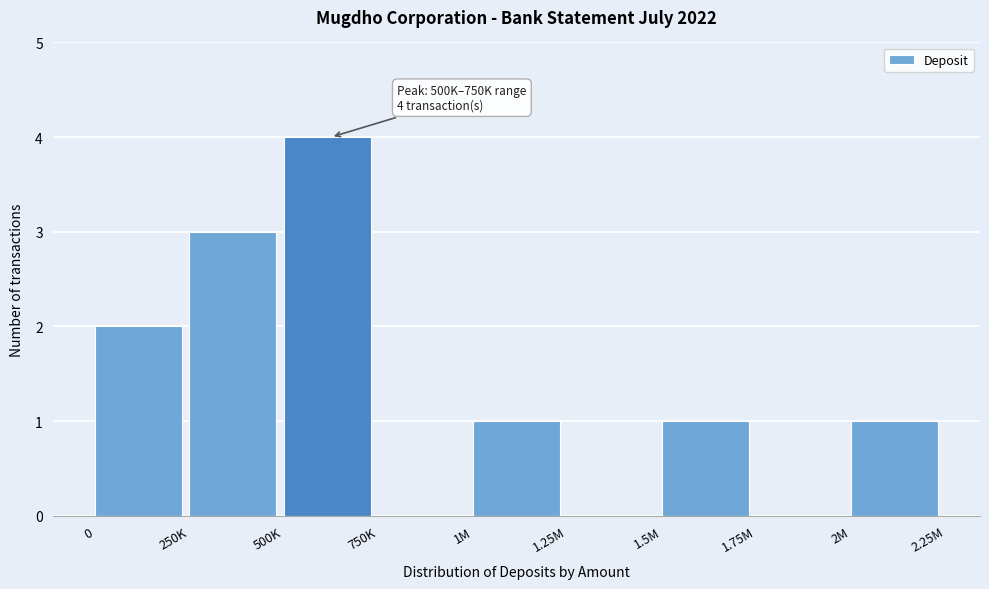

Reading left to right, transcribe all the data shown in this chart.

0=2	250K=3	500K=4	750K=0	1M=1	1.25M=0	1.5M=1	1.75M=0	2M=1